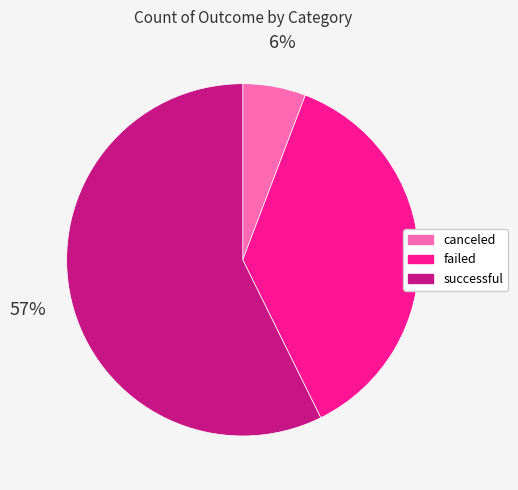

Does any single category account for the majority?

Yes